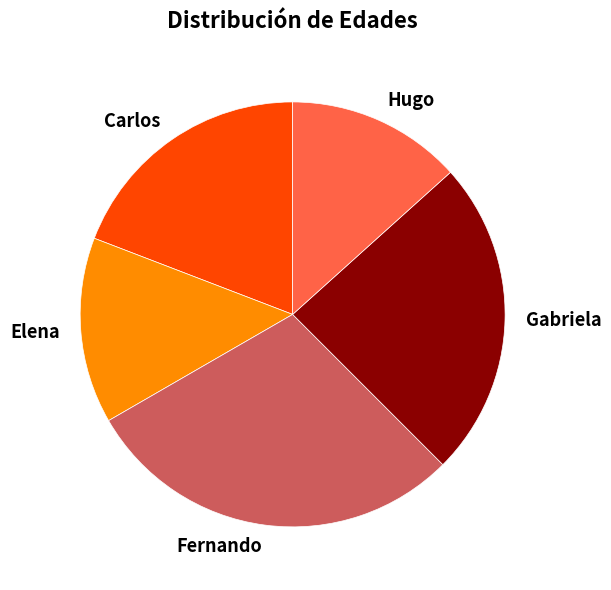

Rank the categories by value from lowest to highest.

Hugo, Elena, Carlos, Gabriela, Fernando